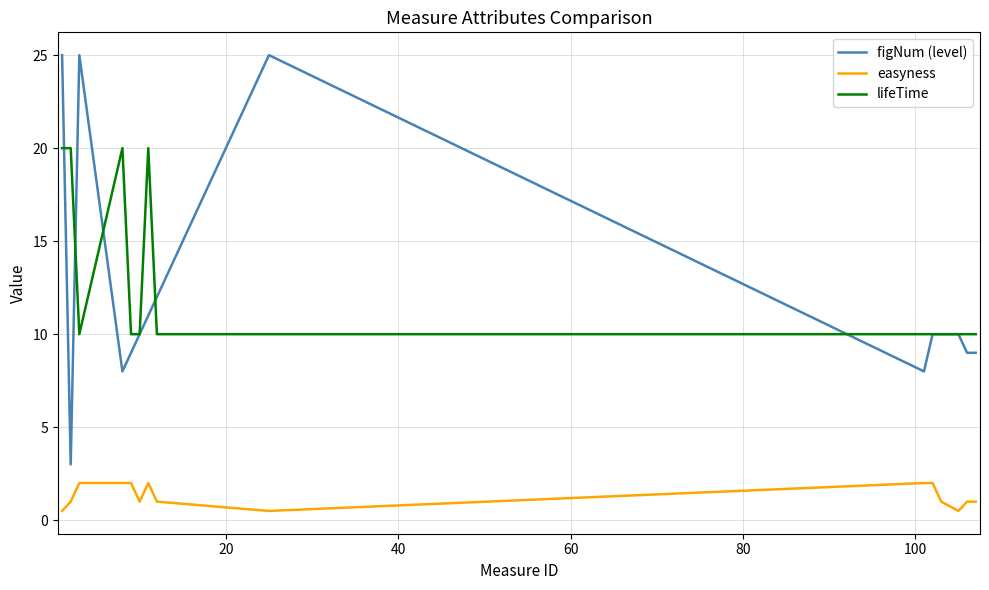

What is the average value of the easyness series?

1.3